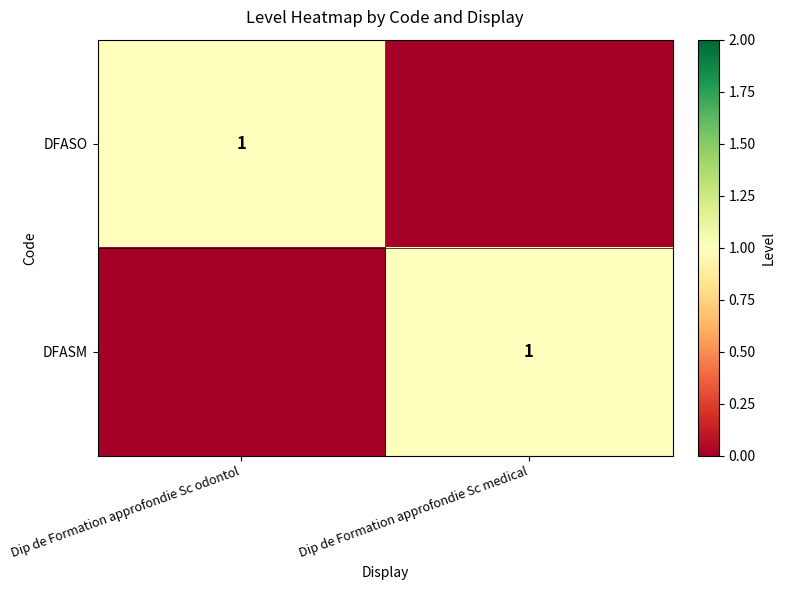

Which label corresponds to the largest value in the chart?

Dip de Formation approfondie Sc odontol